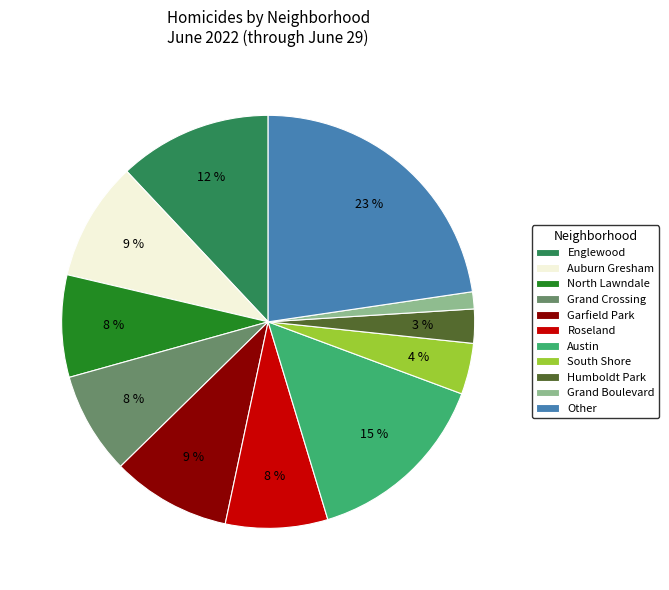

What is the smallest slice in the pie chart?

Grand Boulevard